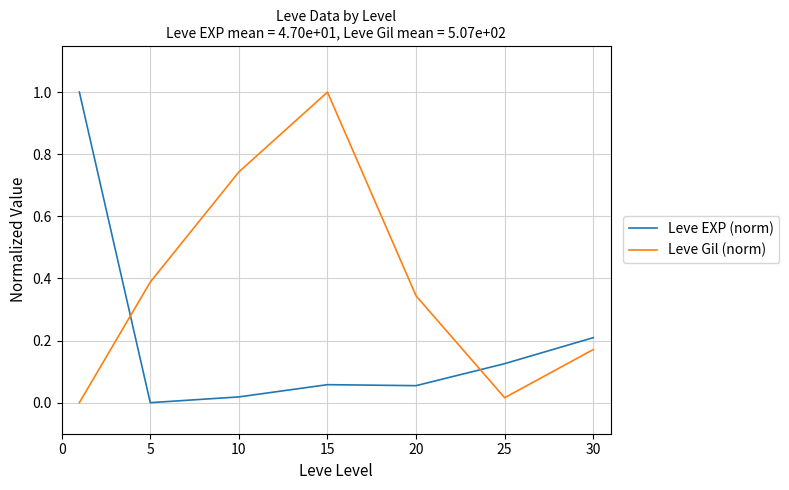

True or false: Leve Gil (norm) has more than 0 interior local peaks.

True